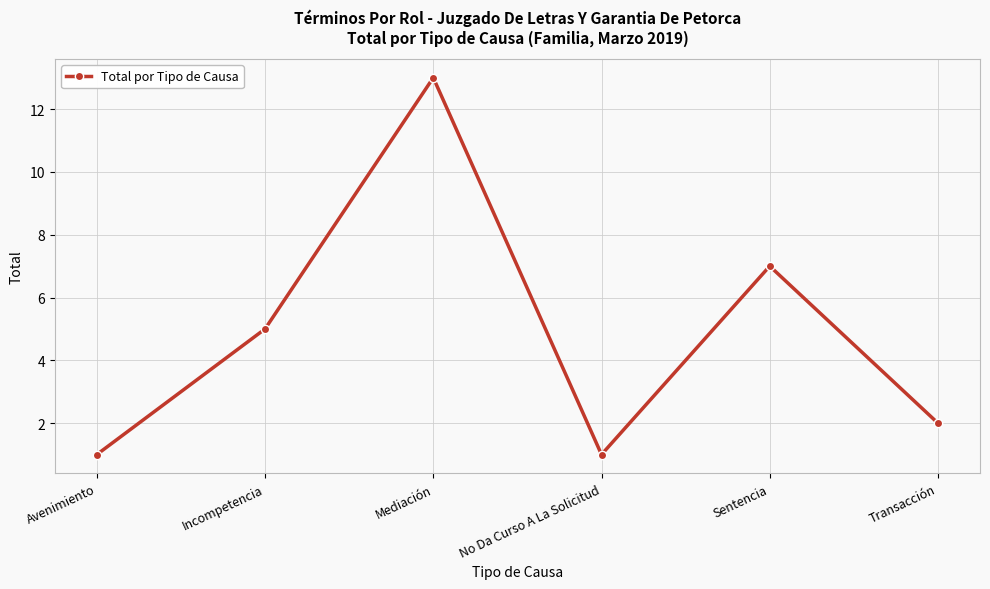

Is it true that the value at Mediación is 13?

True